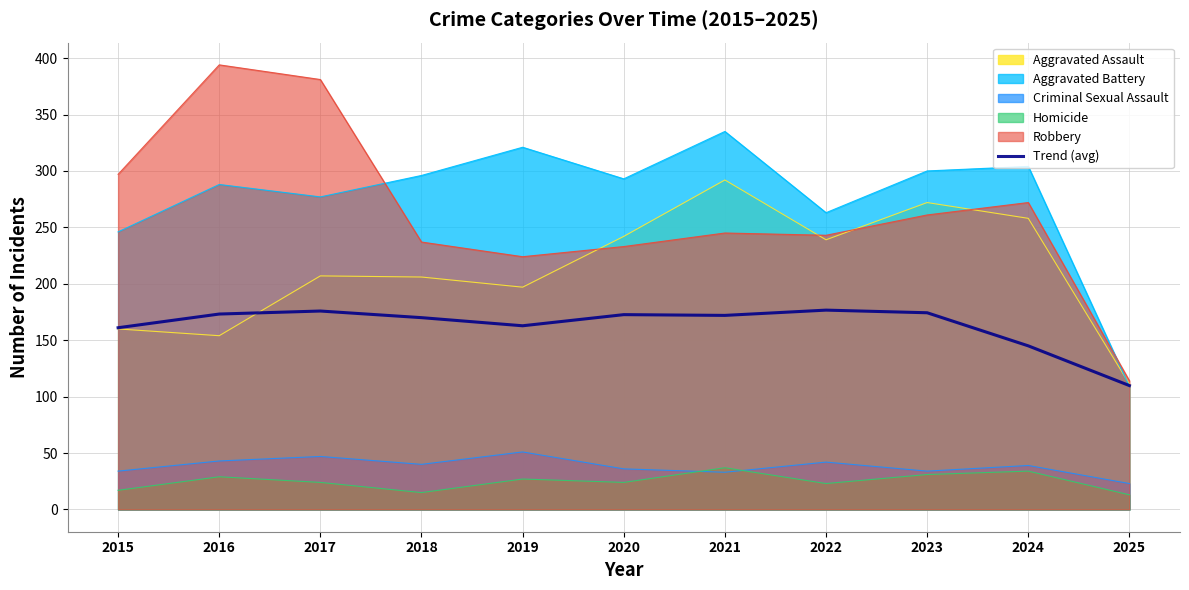

How many points are higher than both their immediate neighbors (excluding endpoints)?

3